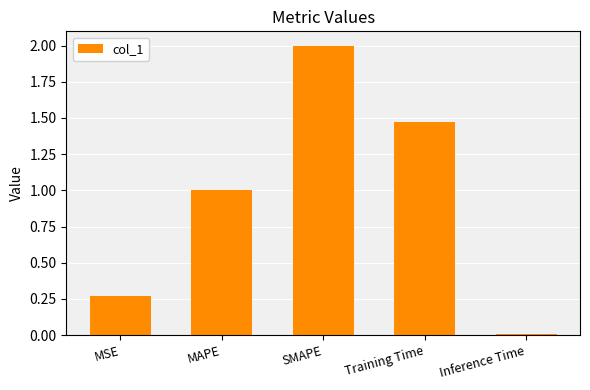

The value at MSE is 0.2. True or false?

False